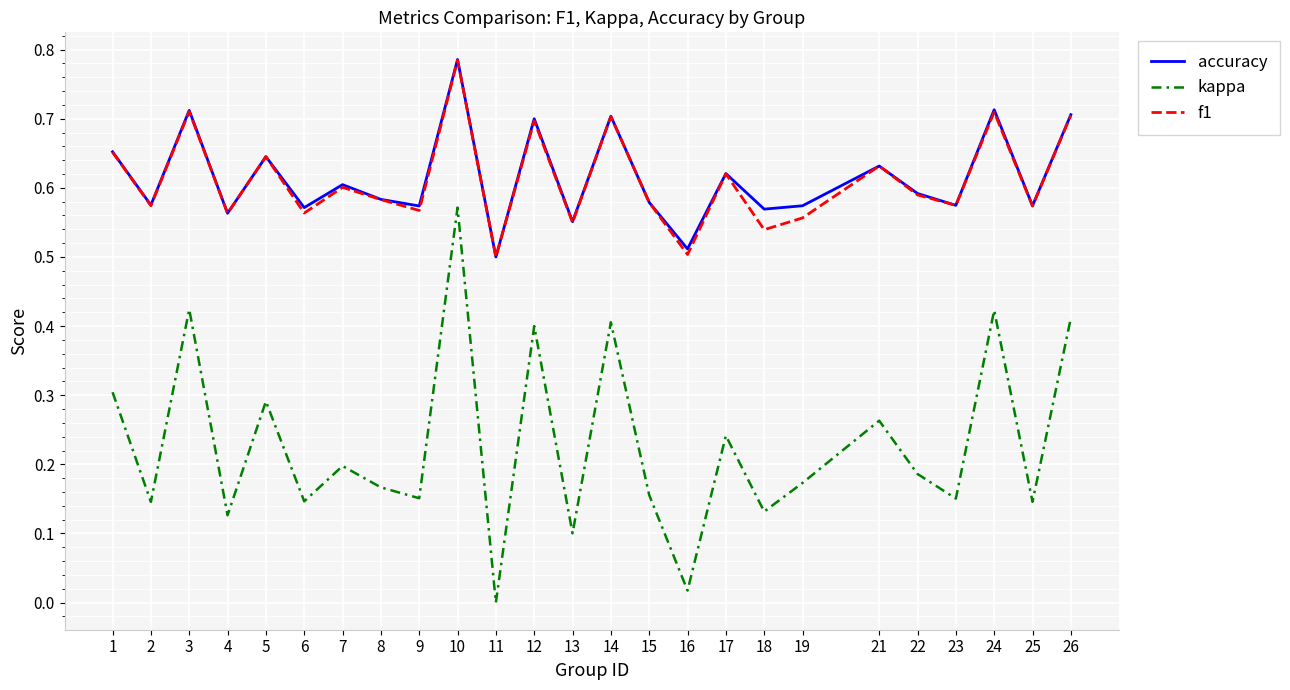

True or false: kappa has a value of 0.1 at 4.

True